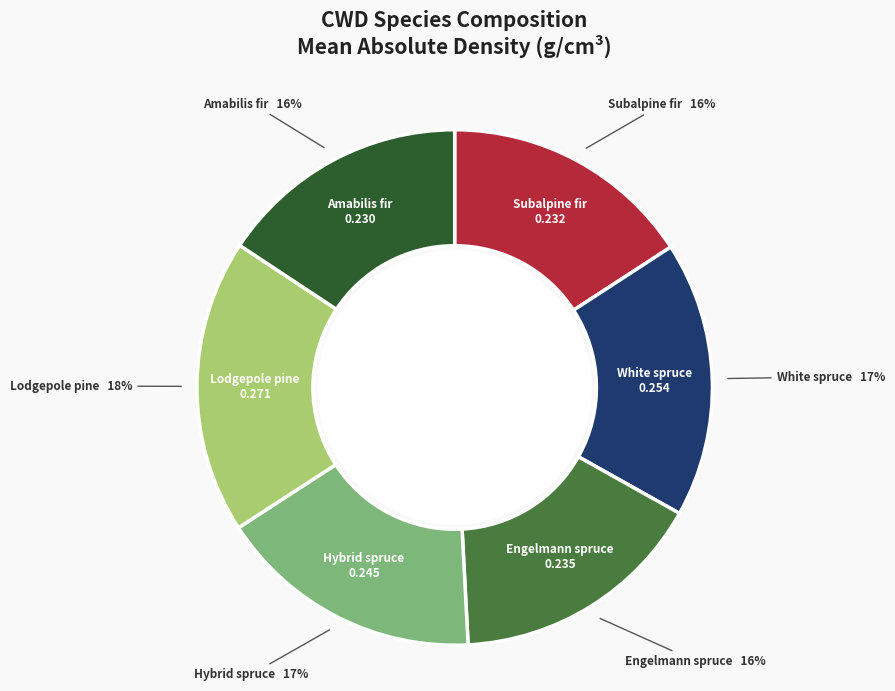

To the nearest percent, what is the average slice percentage?

17%